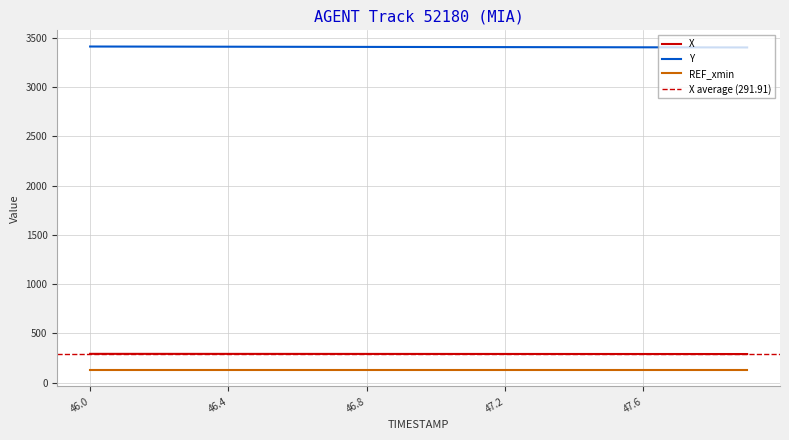

Which series changed the most between 46.5 and 47.0?

Y